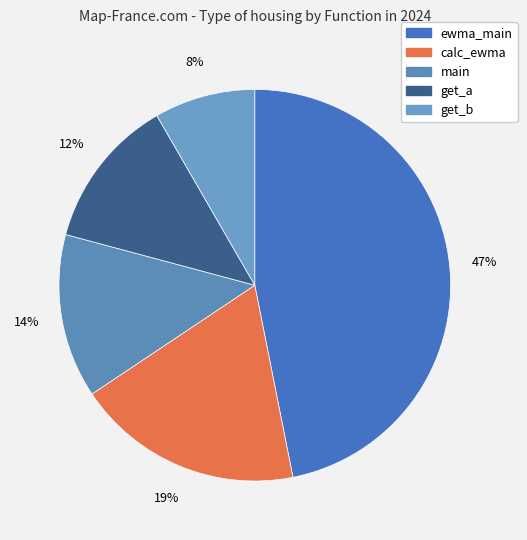

To the nearest percent, what is the combined percentage of calc_ewma and get_a?

31%